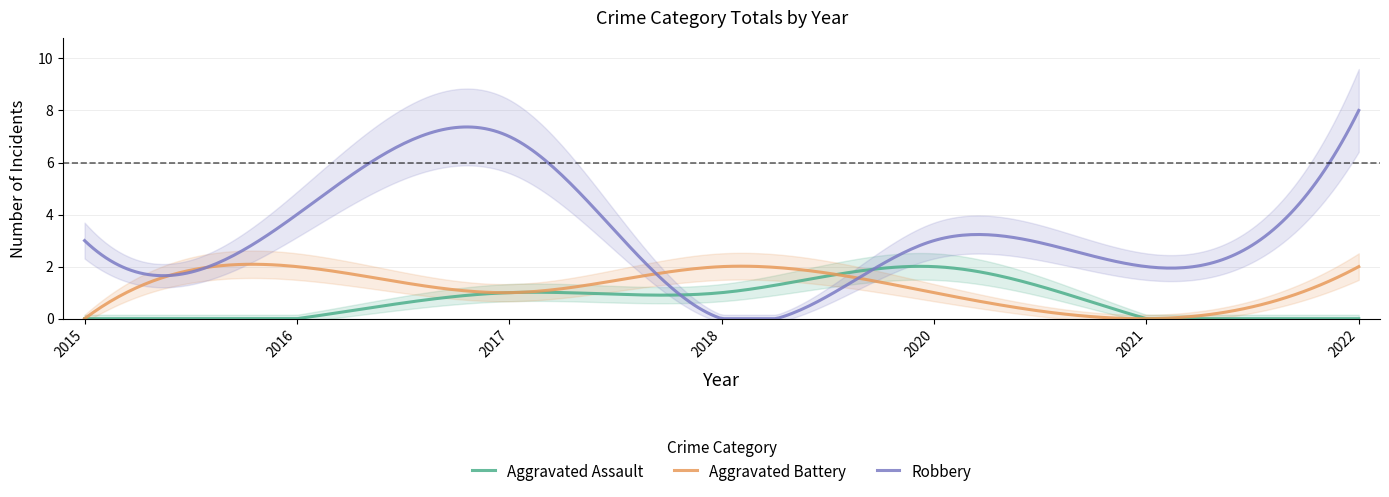

Count the number of categories in the chart.

7